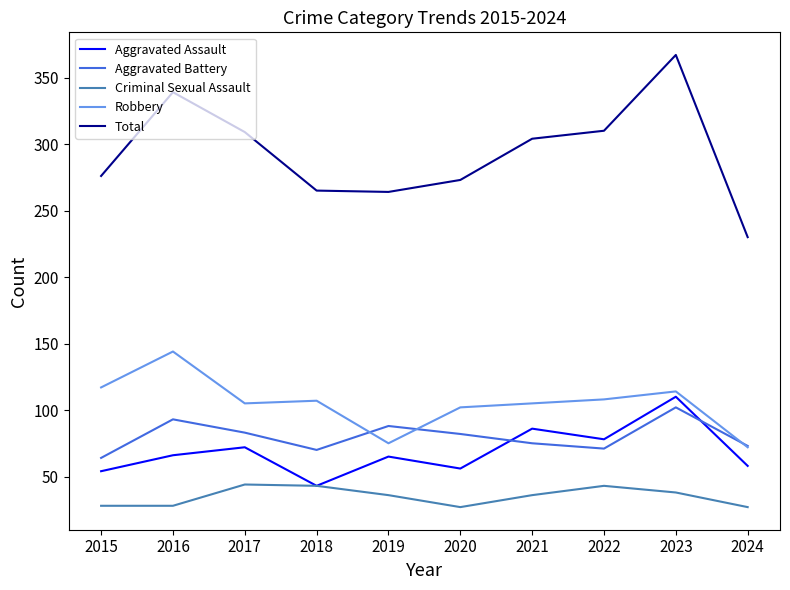

True or false: Robbery and Criminal Sexual Assault intersect in this chart.

False